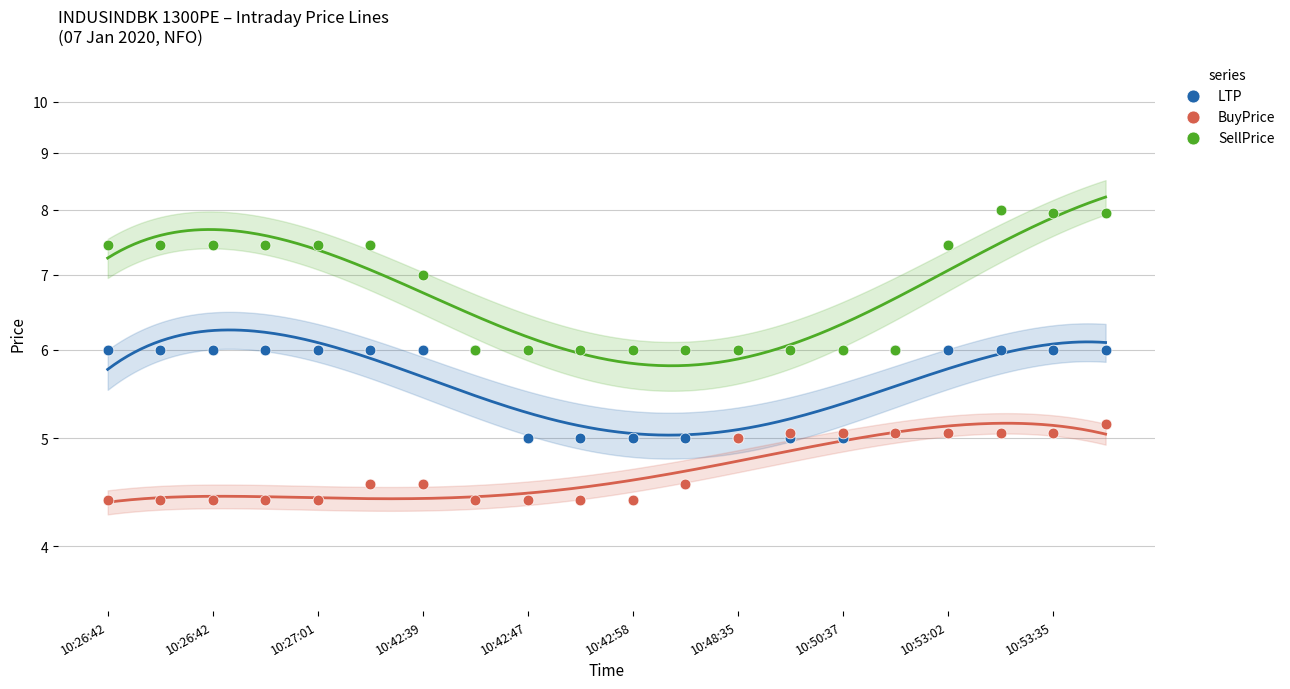

Which series contains the lowest Y value?

BuyPrice